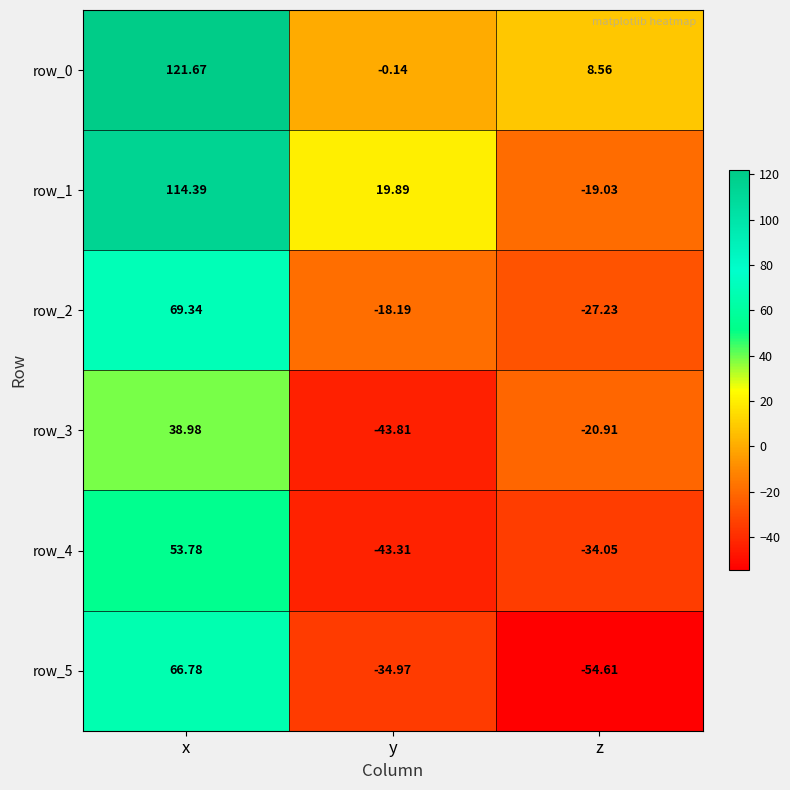

At which label does row_4 reach its peak?

x